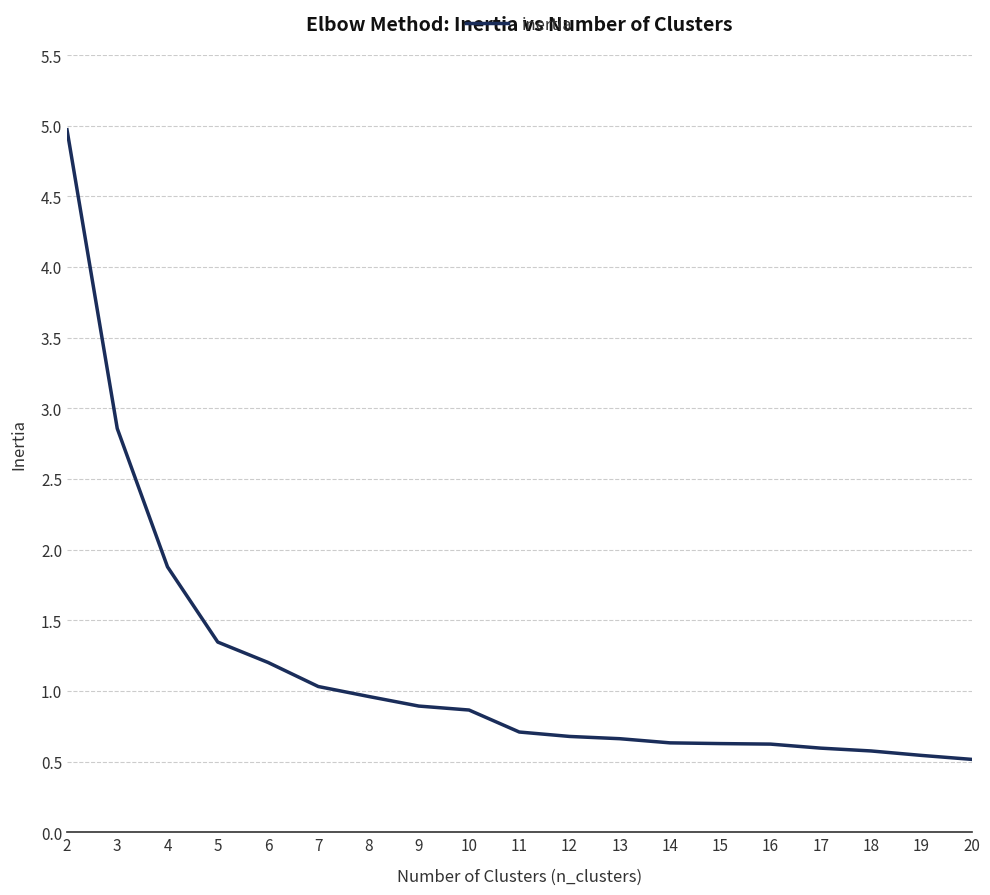

The value at 3 is 2.9. True or false?

True